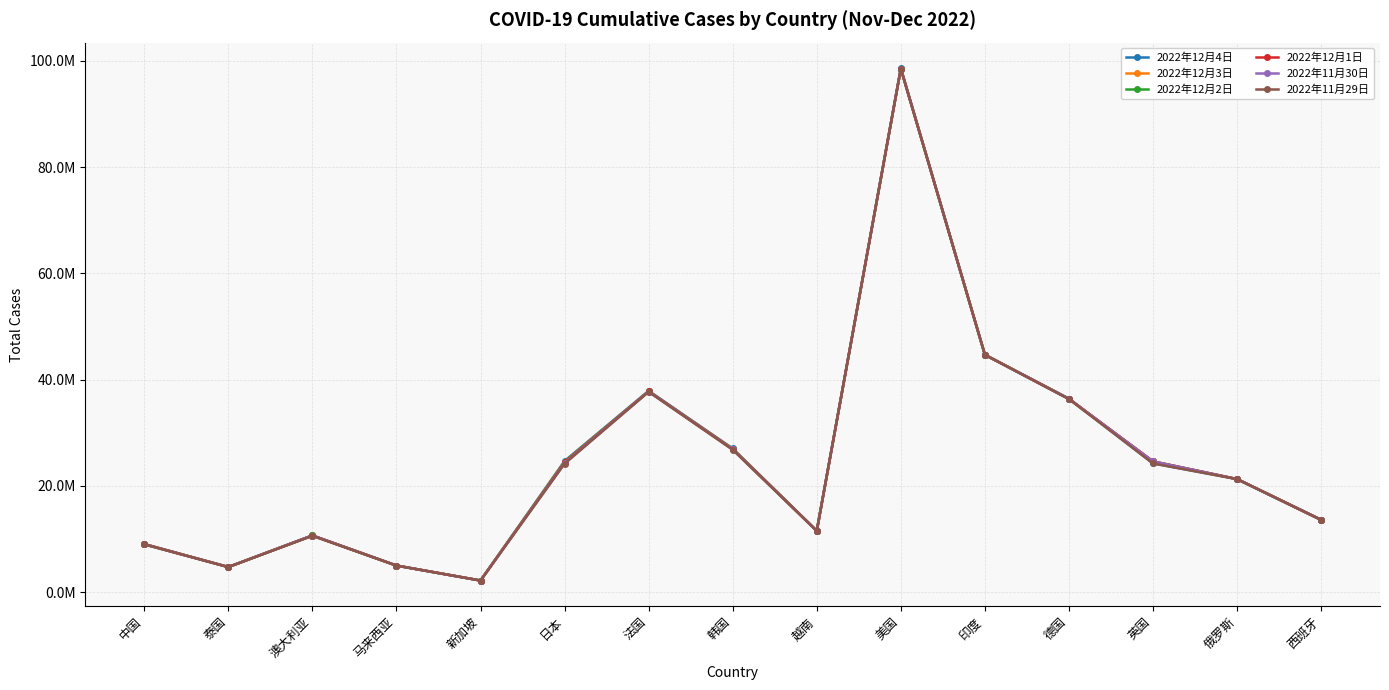

Is this an area chart (filled region under the line)?

No